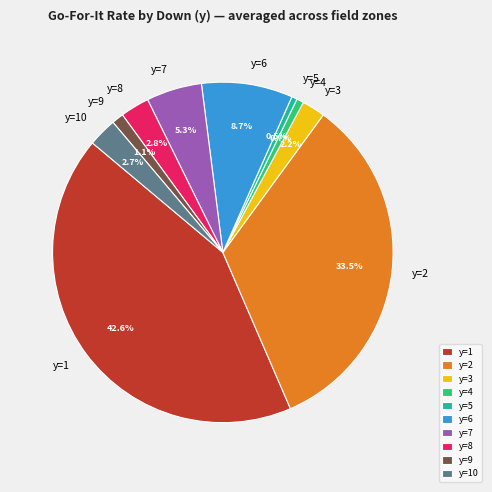

Do y=1 and y=10 together represent more than half of the pie?

No